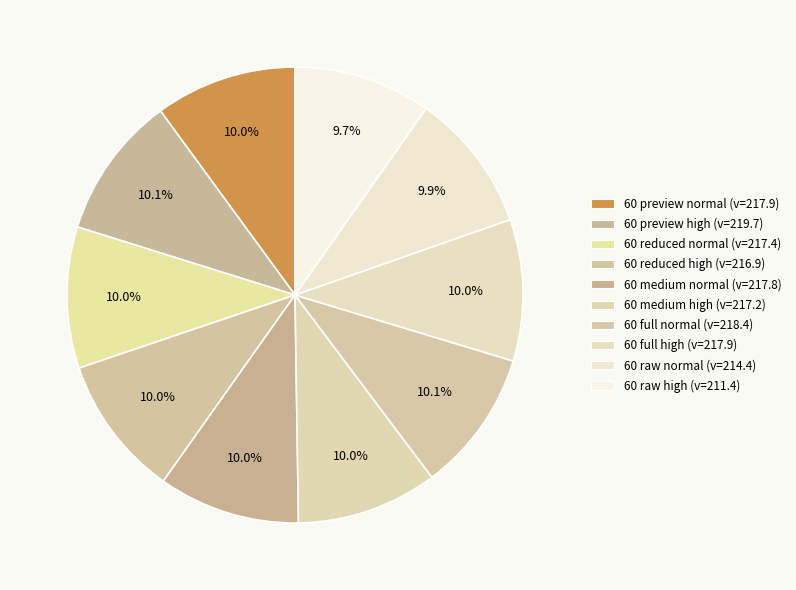

To the nearest percent, what is the average slice percentage?

10%